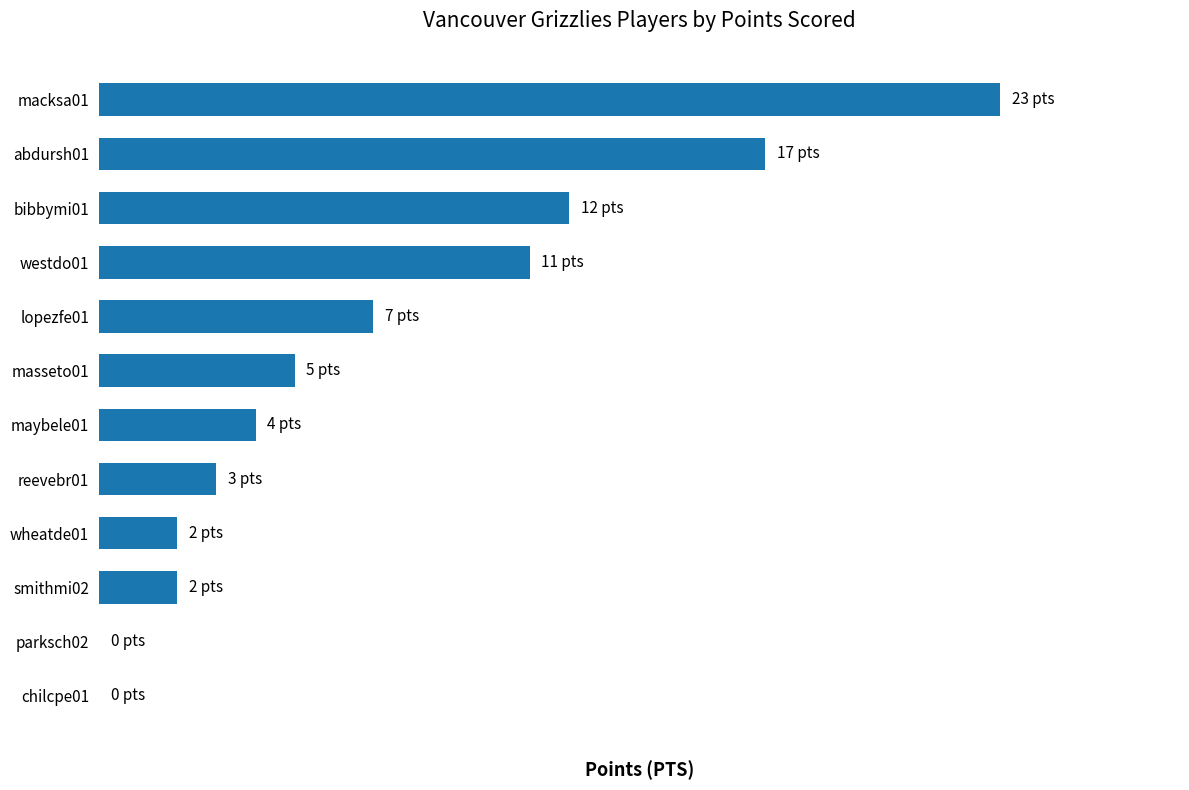

At which label is the value closest to 11?

westdo01